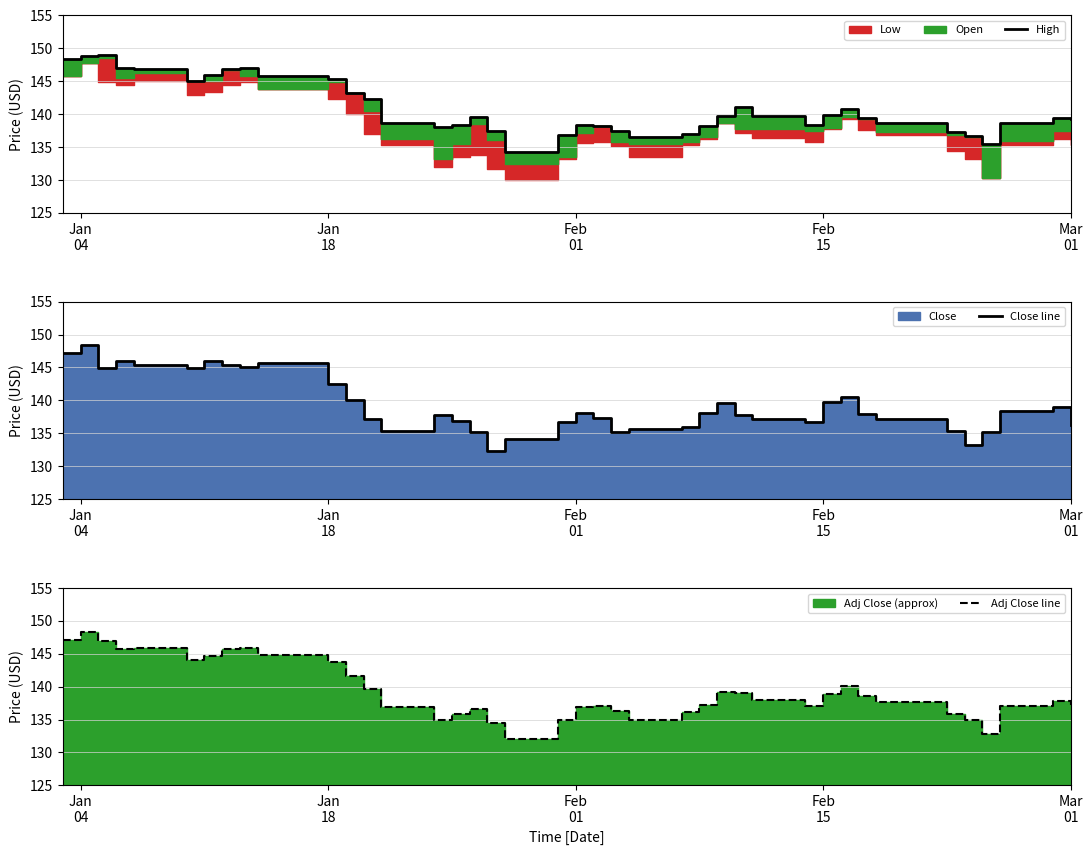

What is the average value of the Adj Close line series?

139.3